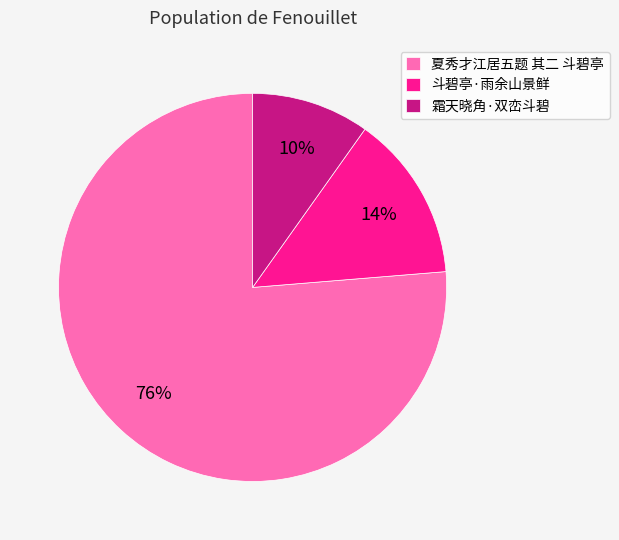

What is the smallest slice in the pie chart?

霜天晓角·双峦斗碧